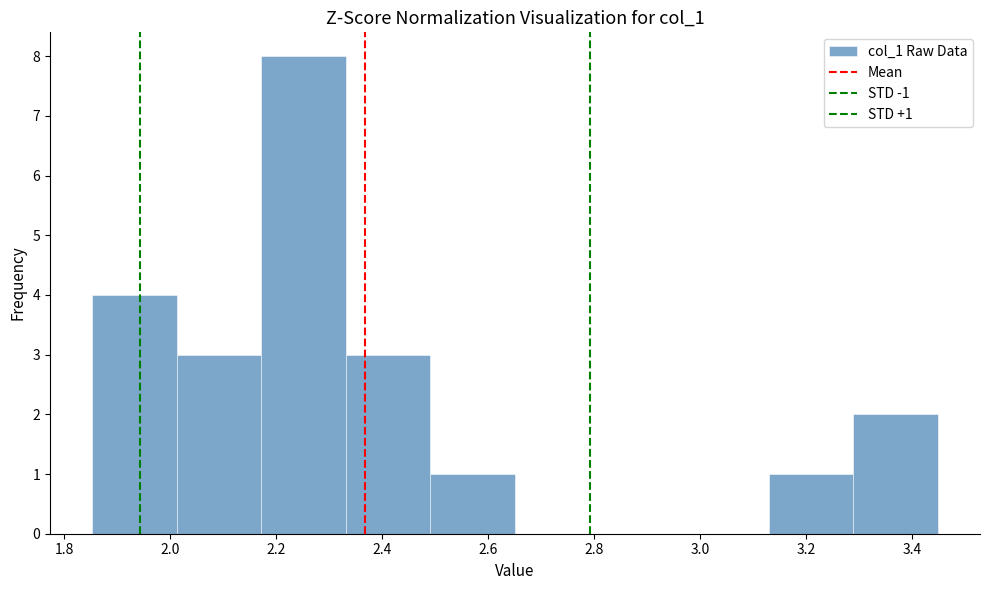

Over which range of the x-axis is the bar tallest?

2.18 to 2.34